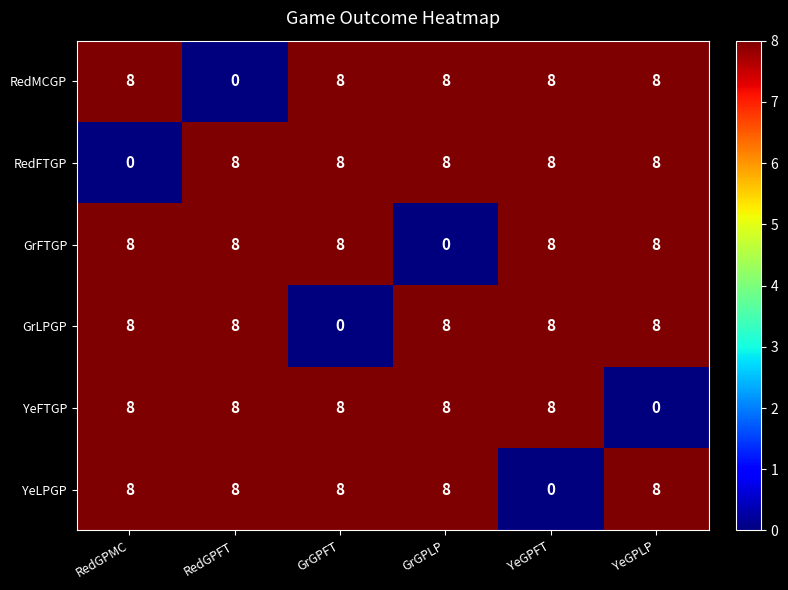

What is the difference between the highest and lowest values at YeGPLP?

8